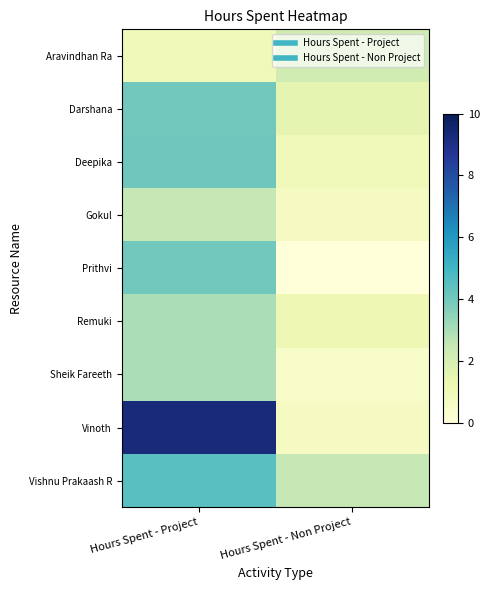

Which series changed the most between Hours Spent - Project and Hours Spent - Non Project?

Vinoth